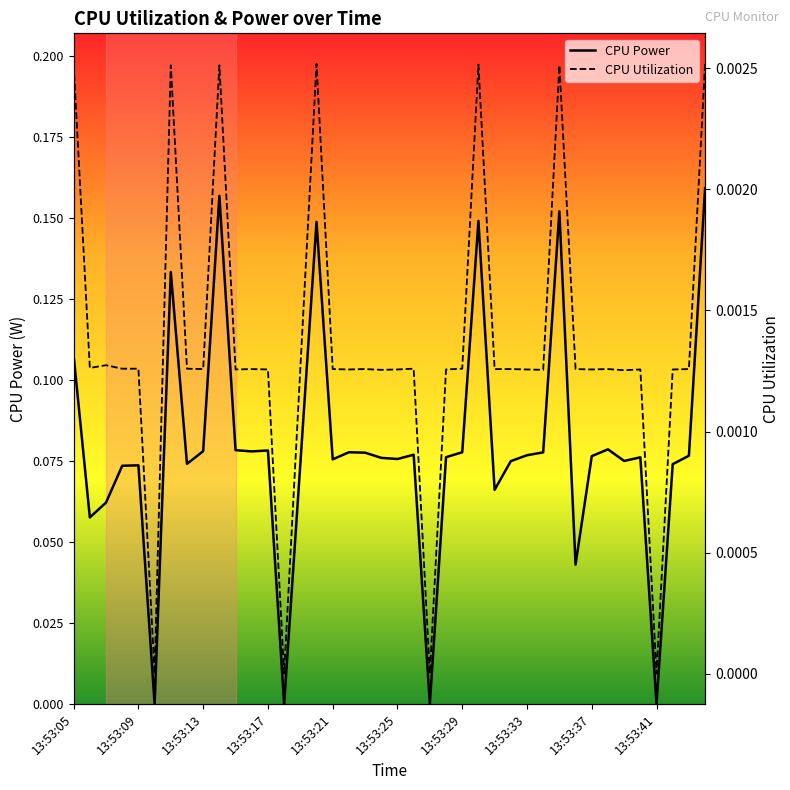

True or false: CPU Utilization and CPU Power cross at least once.

False